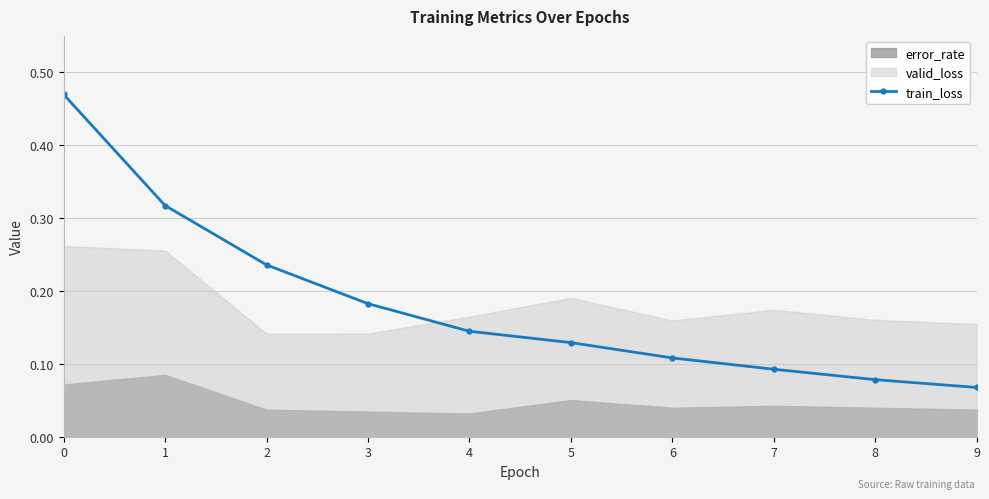

Count the values in the range 0 to 1.

10